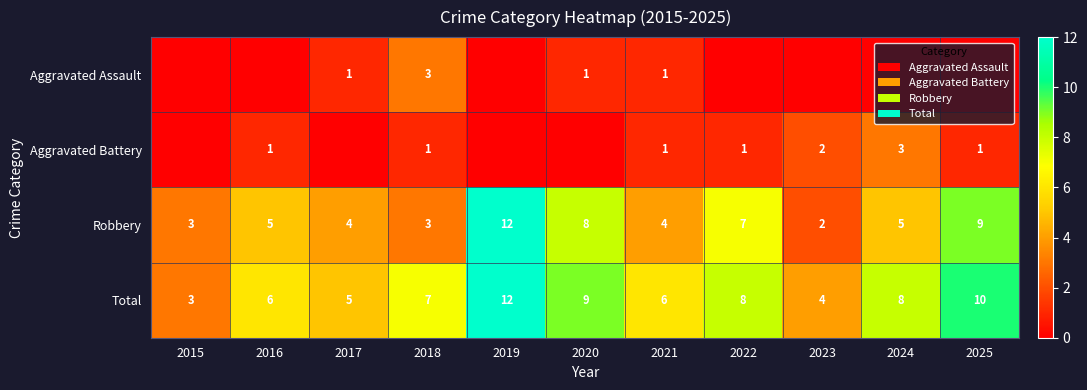

Between 2017 and 2022, which is larger?

2017